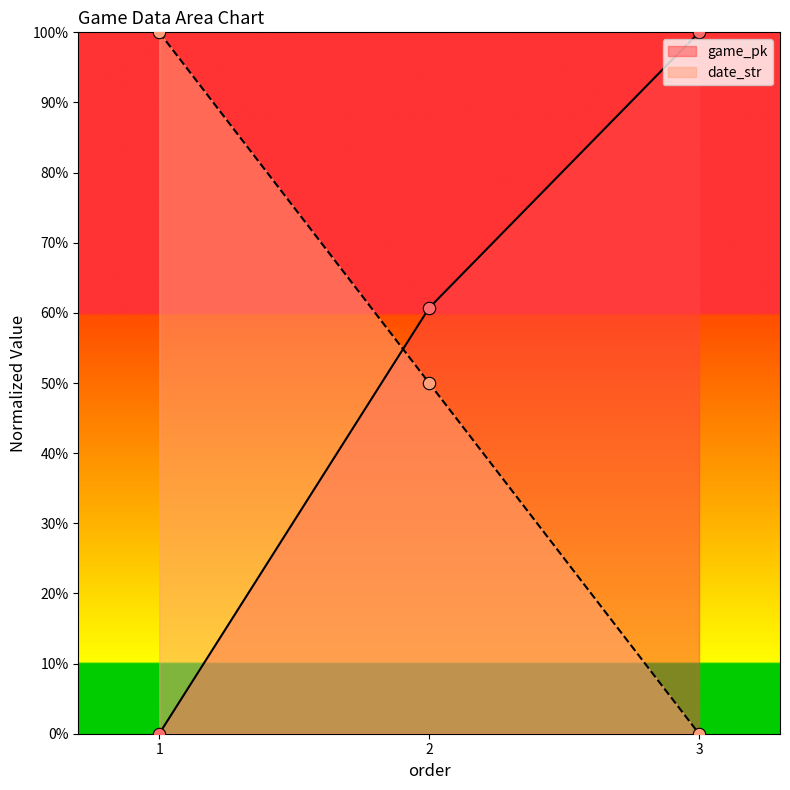

Is the value of game_pk at 2 greater than the value of date_str at 2?

Yes